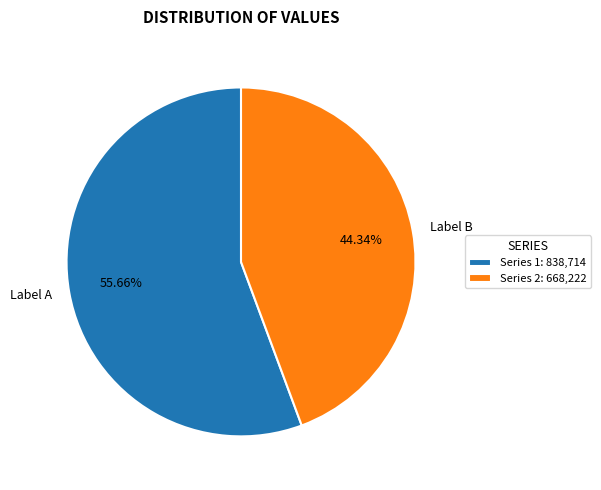

Is there a majority slice in this chart?

Yes